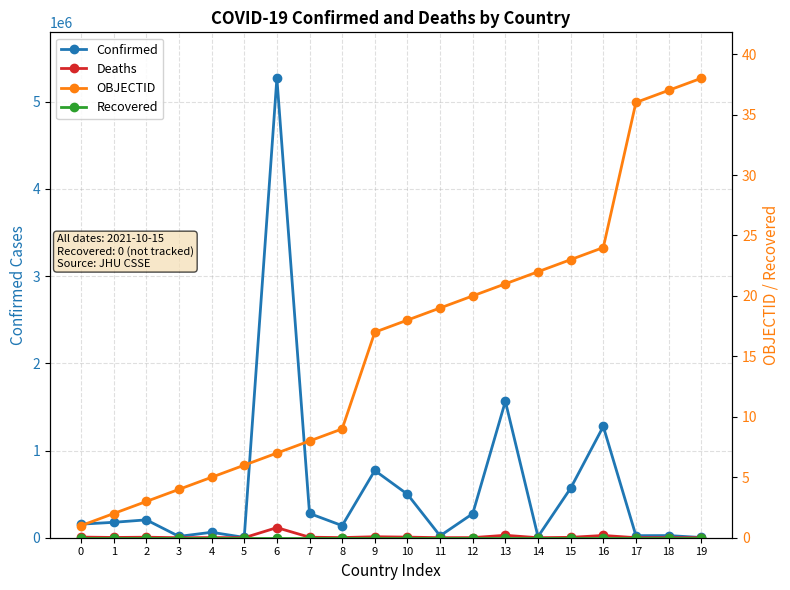

Does the chart have visible grid lines?

Yes